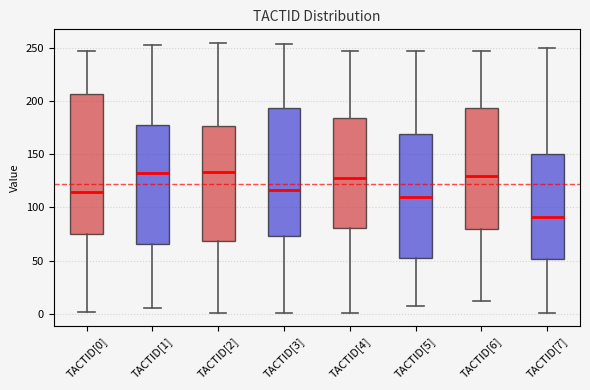

Reading left to right, read every box against the y-axis: the position of its median line, the range the box covers, and the ends of its whiskers. The values are not printed on the chart, so give them approximately, as read against the axis.

TACTID[0]: median 115, box 75 to 205, whiskers 0 to 245
TACTID[1]: median 130, box 65 to 180, whiskers 5 to 255
TACTID[2]: median 135, box 70 to 175, whiskers 0 to 255
TACTID[3]: median 115, box 75 to 195, whiskers 0 to 255
TACTID[4]: median 130, box 80 to 185, whiskers 0 to 245
TACTID[5]: median 110, box 50 to 170, whiskers 5 to 245
TACTID[6]: median 130, box 80 to 195, whiskers 10 to 245
TACTID[7]: median 90, box 50 to 150, whiskers 0 to 250